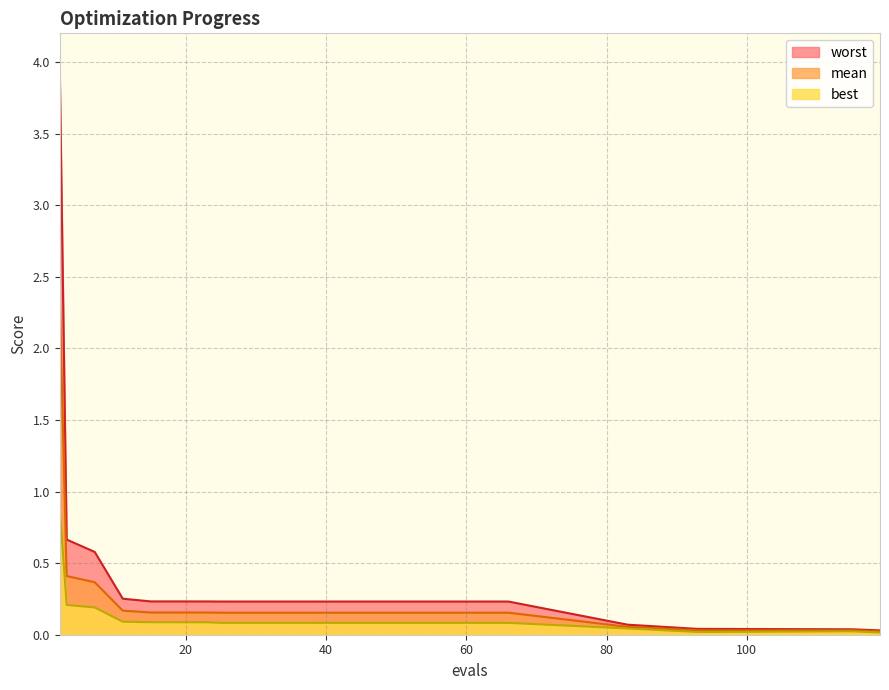

Does the chart have visible grid lines?

Yes